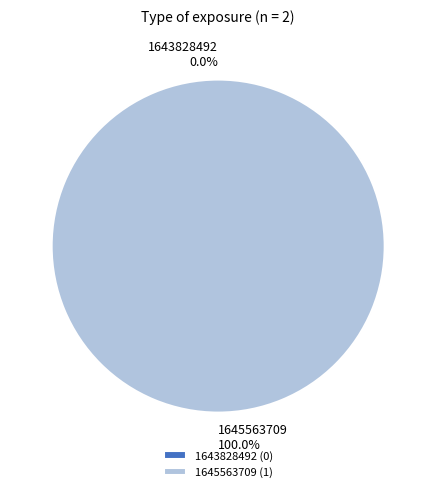

What is the smallest slice in the pie chart?

1643828492